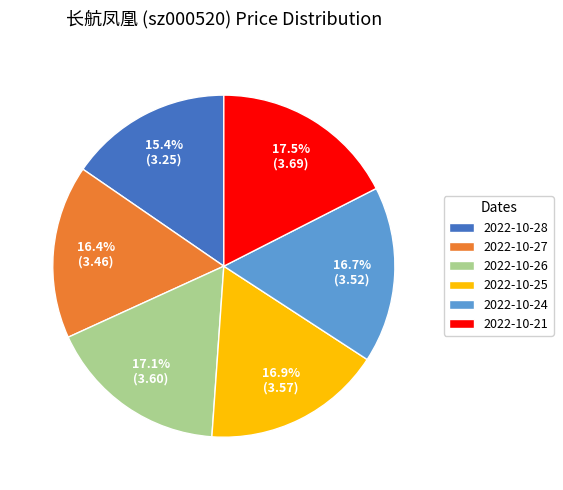

Is there any slice that represents more than half of the pie?

No